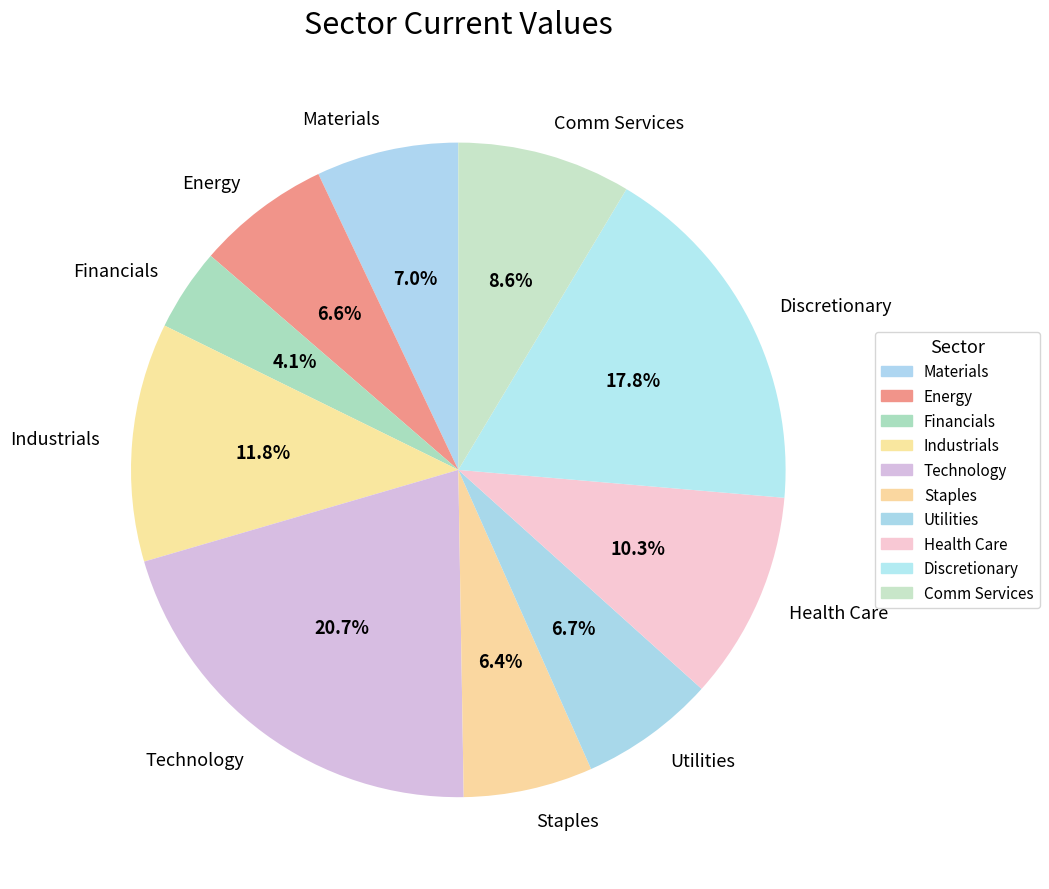

What percentage is the Utilities slice, to the nearest percent?

7%